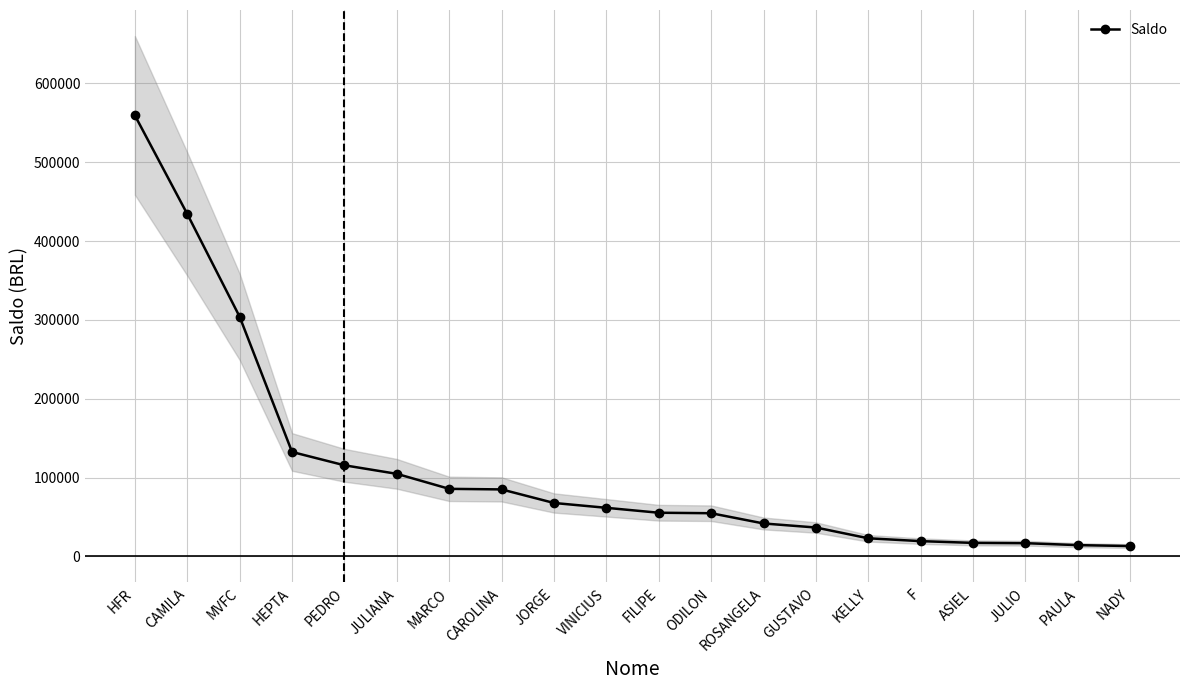

Is this an area chart (filled region under the line)?

No